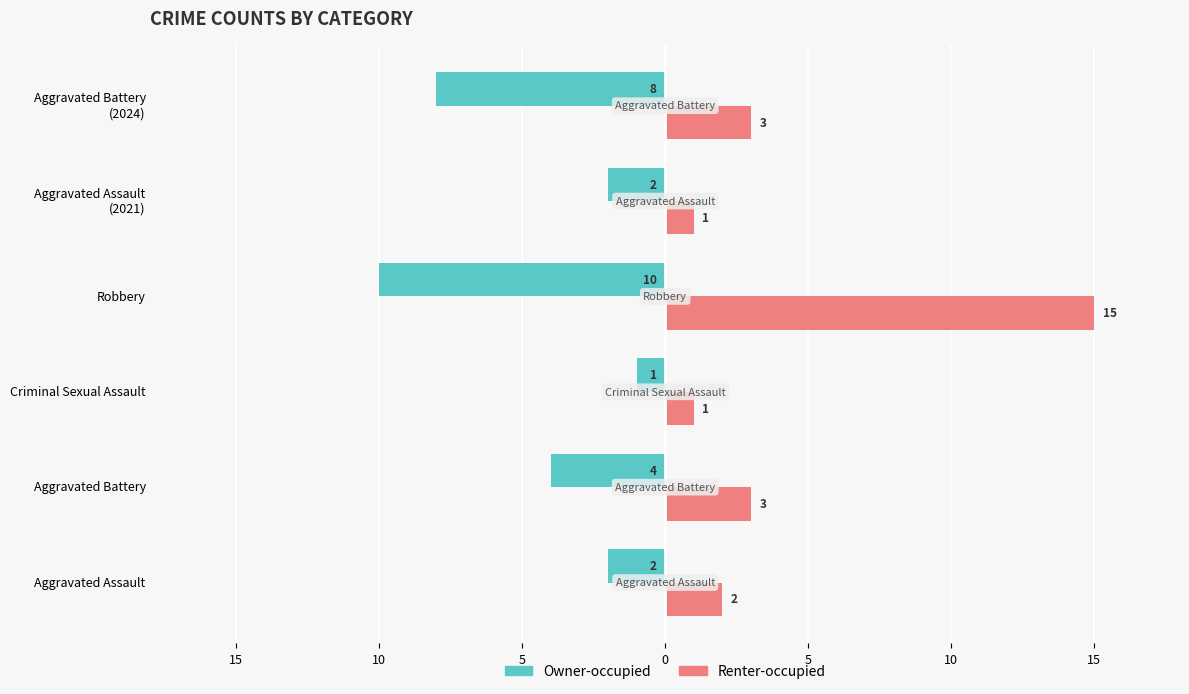

What are all the series names shown in the legend?

Owner-occupied, Renter-occupied